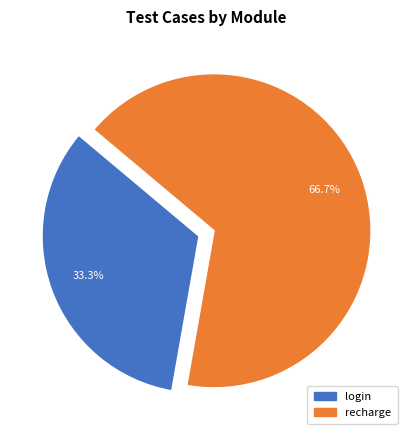

To the nearest percent, what percentage of the pie is recharge?

67%